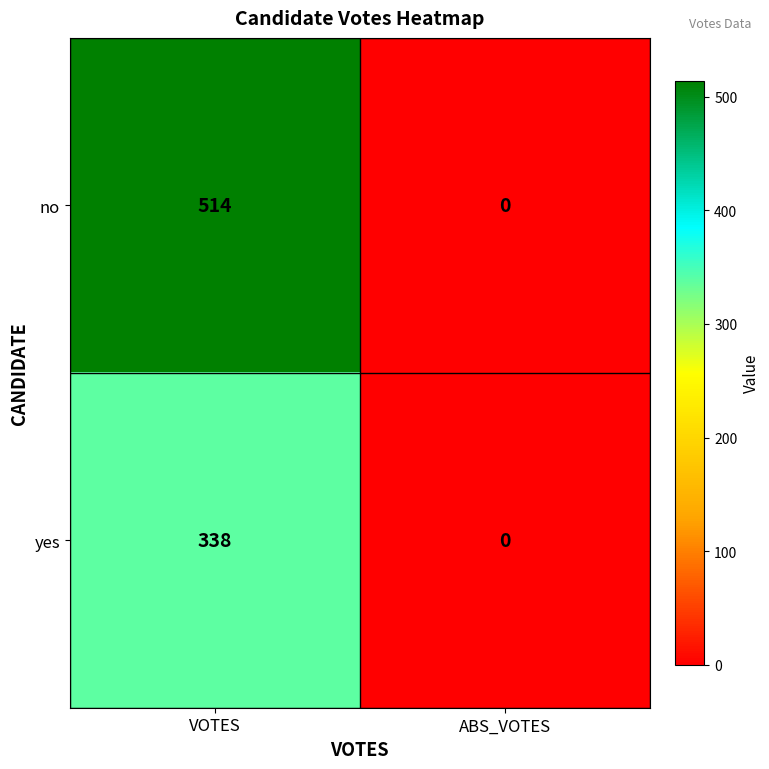

Rank the series by their maximum value, from highest to lowest.

no, yes